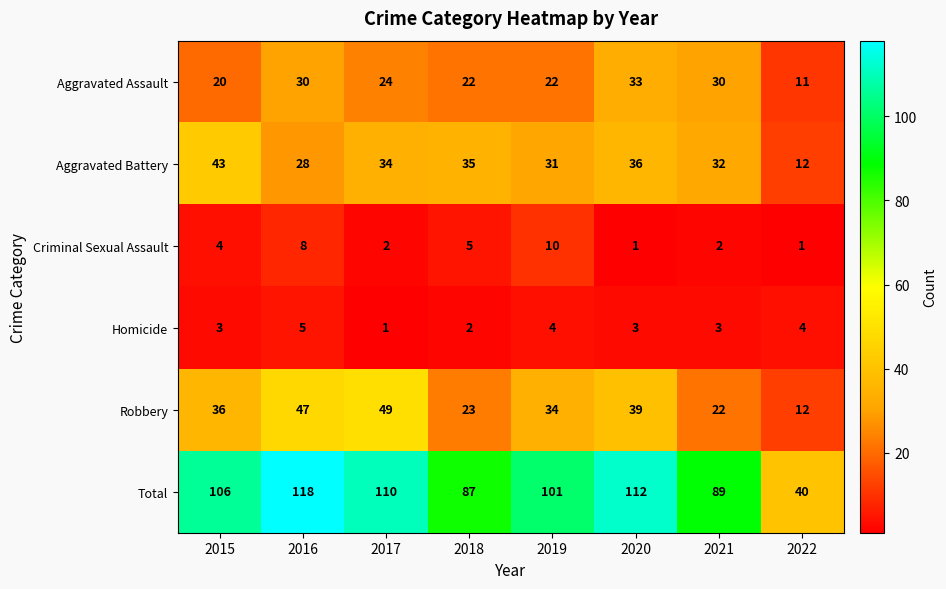

What is the total value across all series at 2021?

178